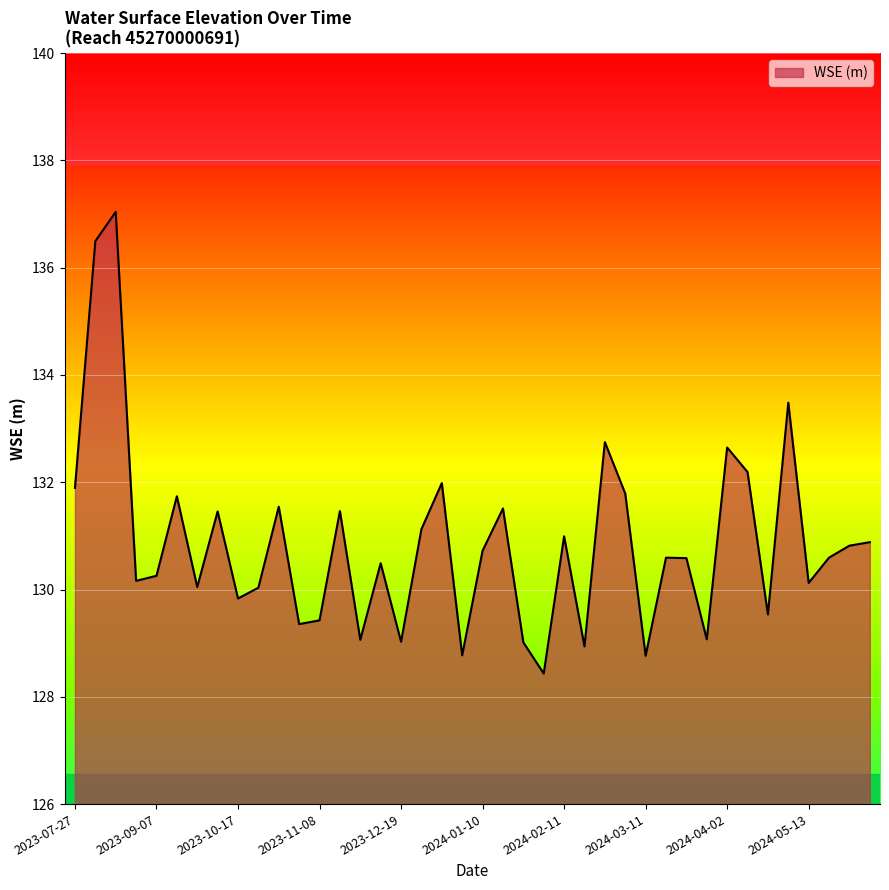

What is the difference between the maximum and minimum values?

8.6